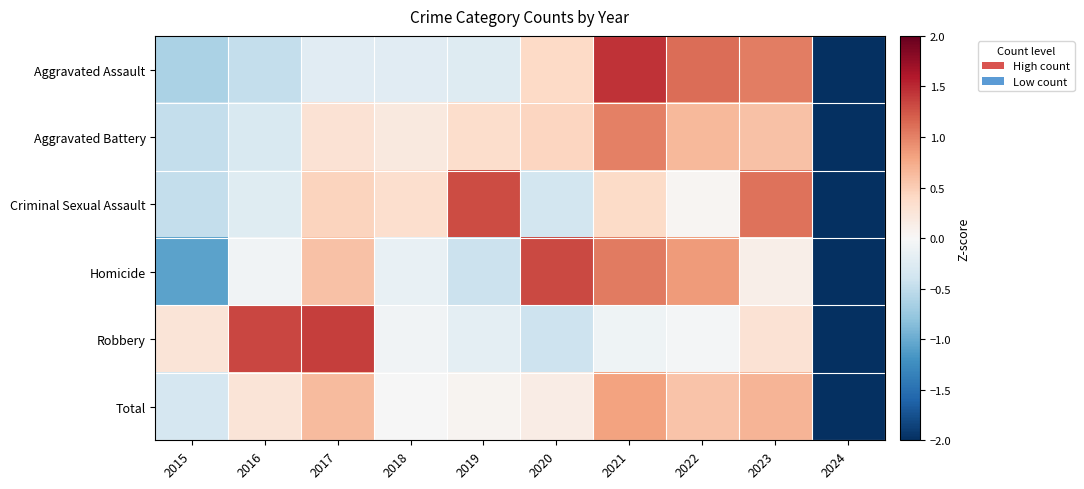

Which series has the largest range (max minus min)?

Robbery